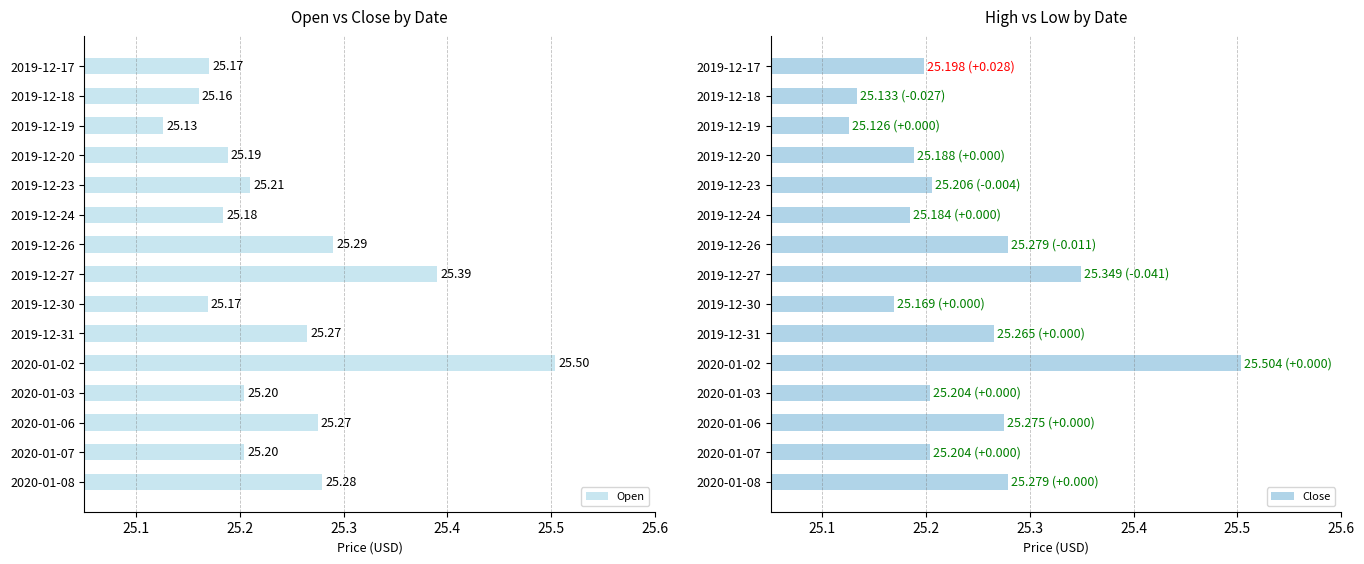

Which series has the largest range (max minus min)?

Open